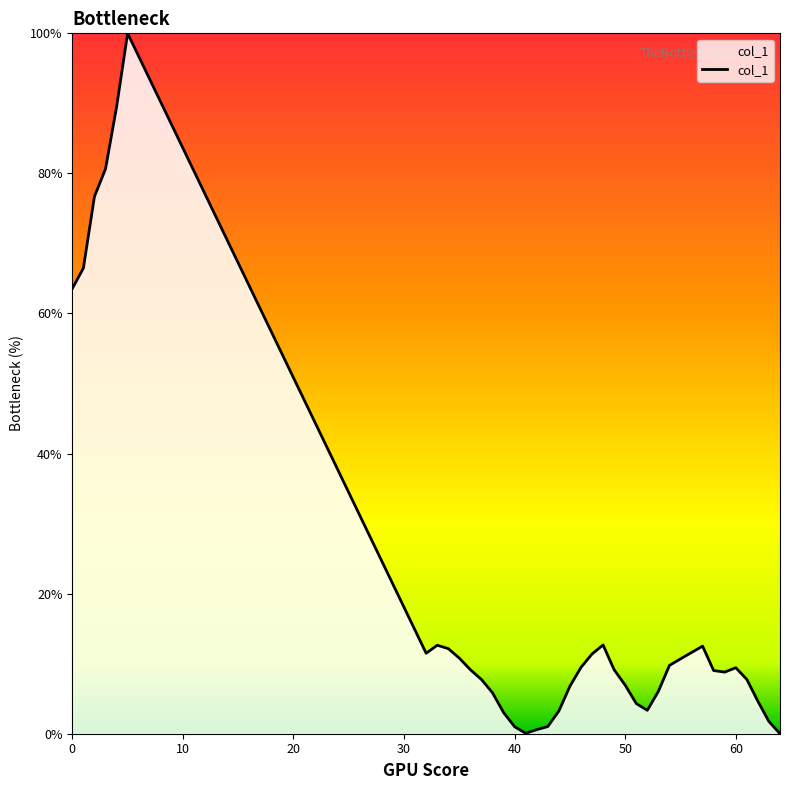

What is the maximum value shown in the chart?

100.0